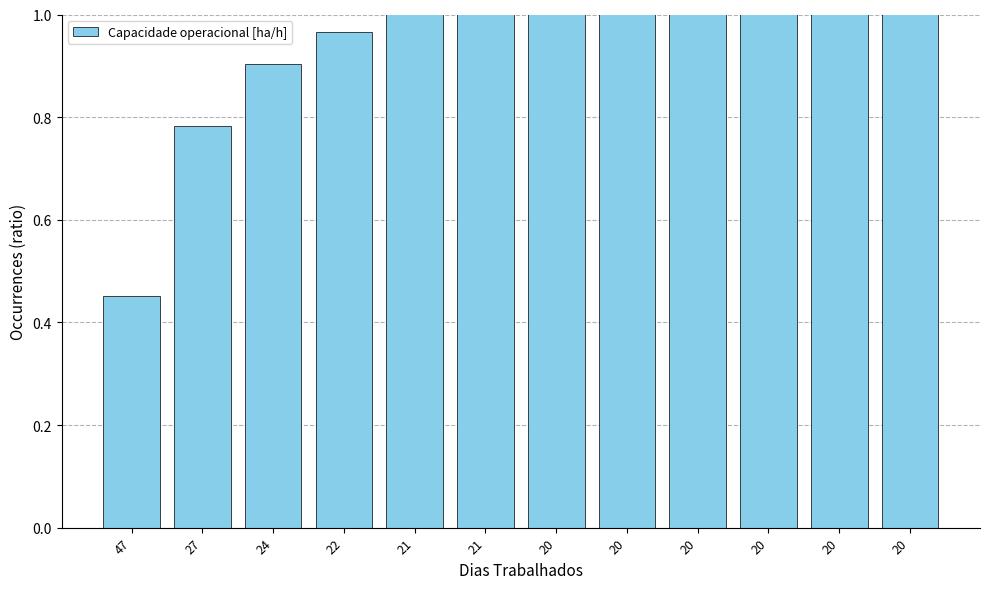

Read the value at 20.

1.1